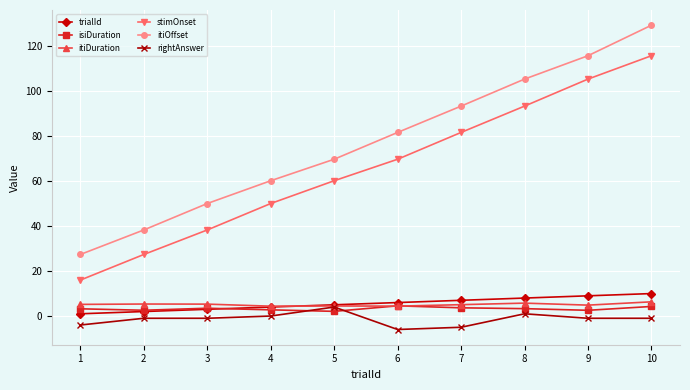

True or false: itiOffset and isiDuration cross at least once.

False